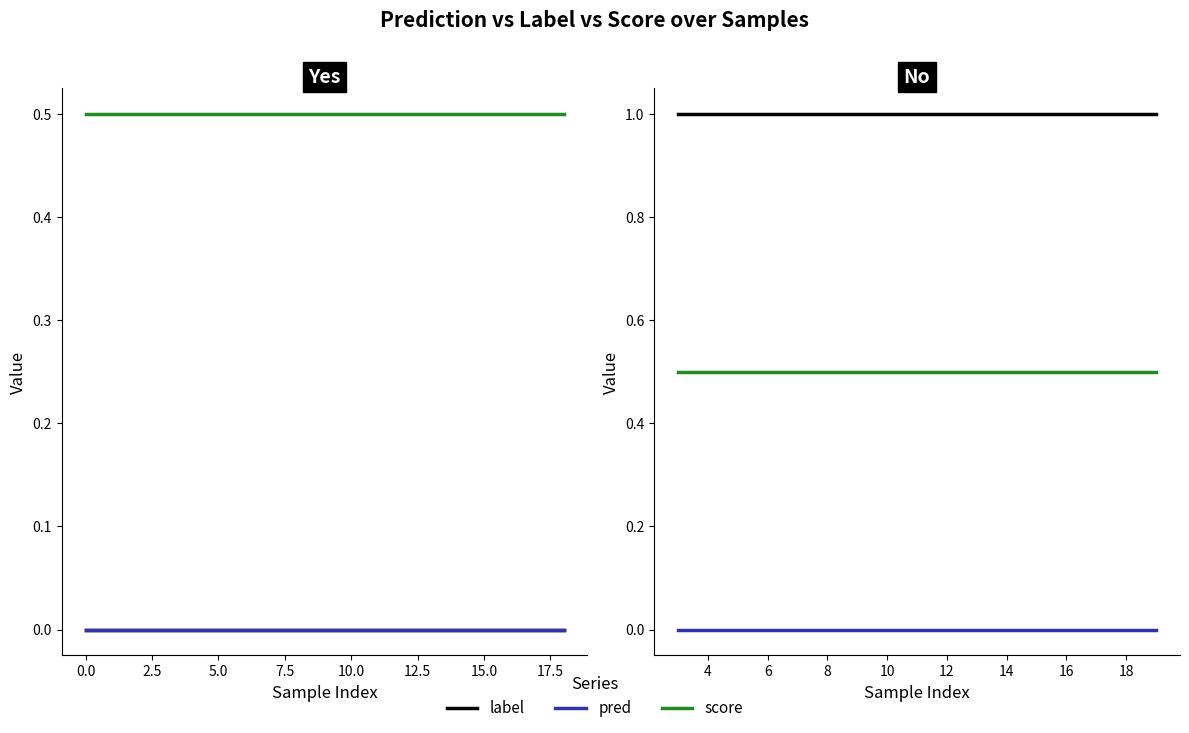

What is the greatest value displayed?

1.0